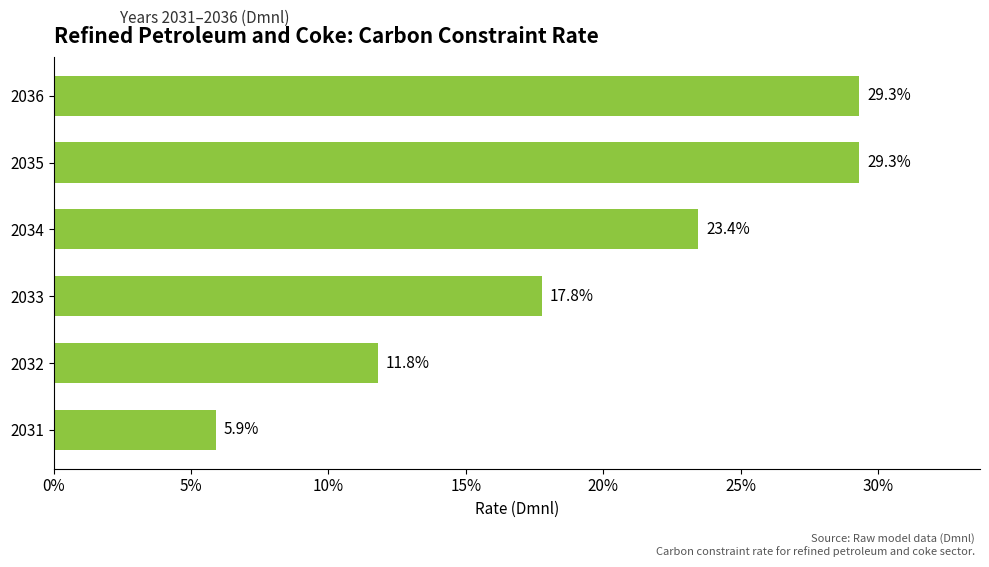

Are the bars horizontal?

Yes